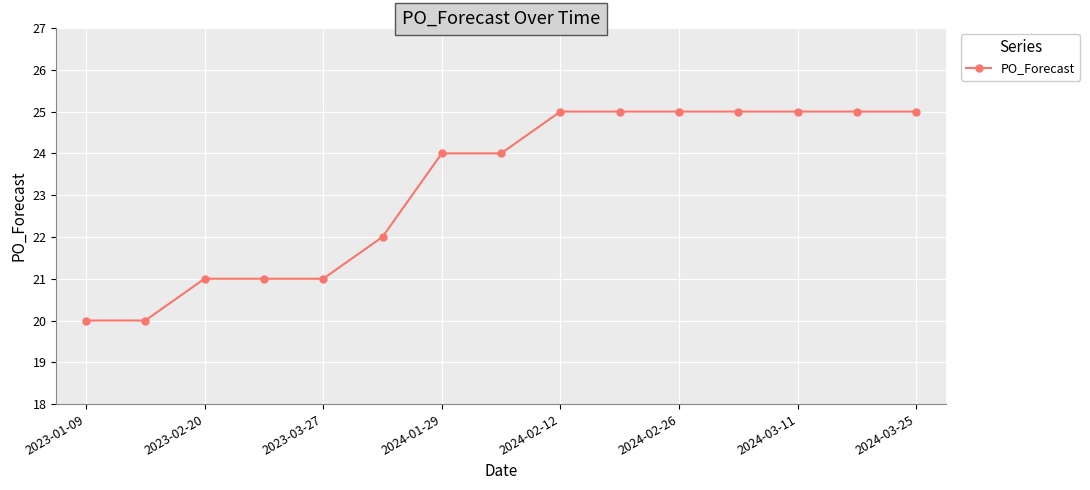

What is the minimum value shown in the chart?

20